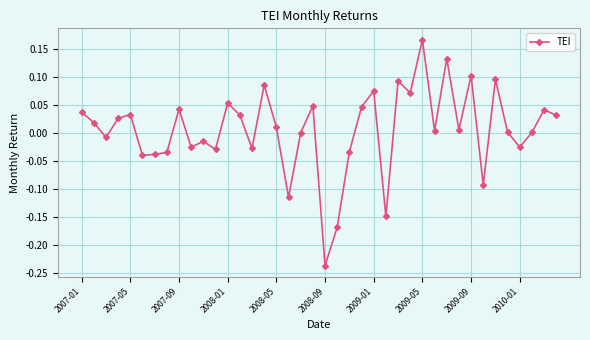

True or false: there are more than 2 points higher than both neighbors.

True